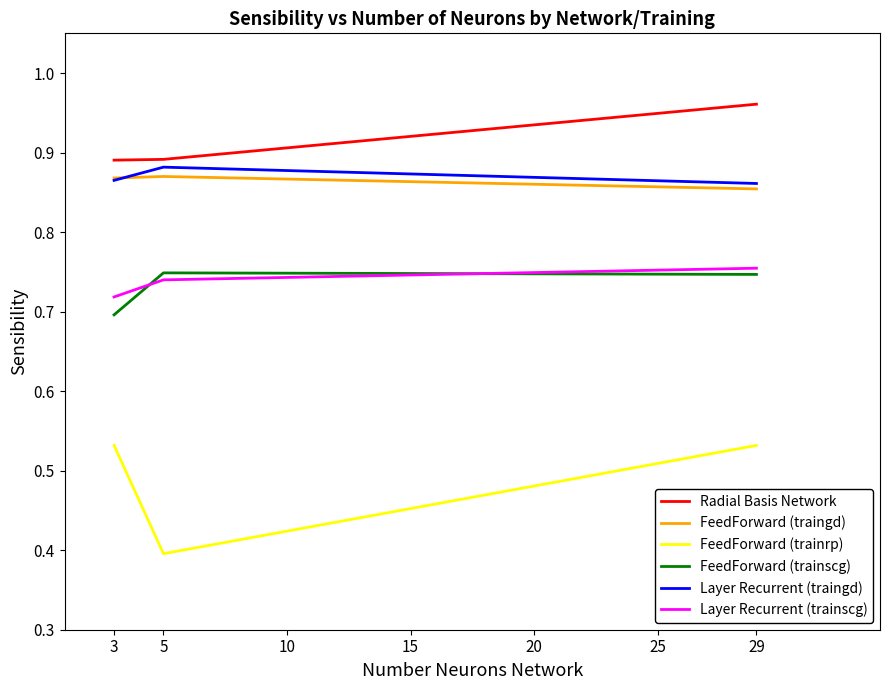

At which label is FeedForward (traingd) closest to 0?

29